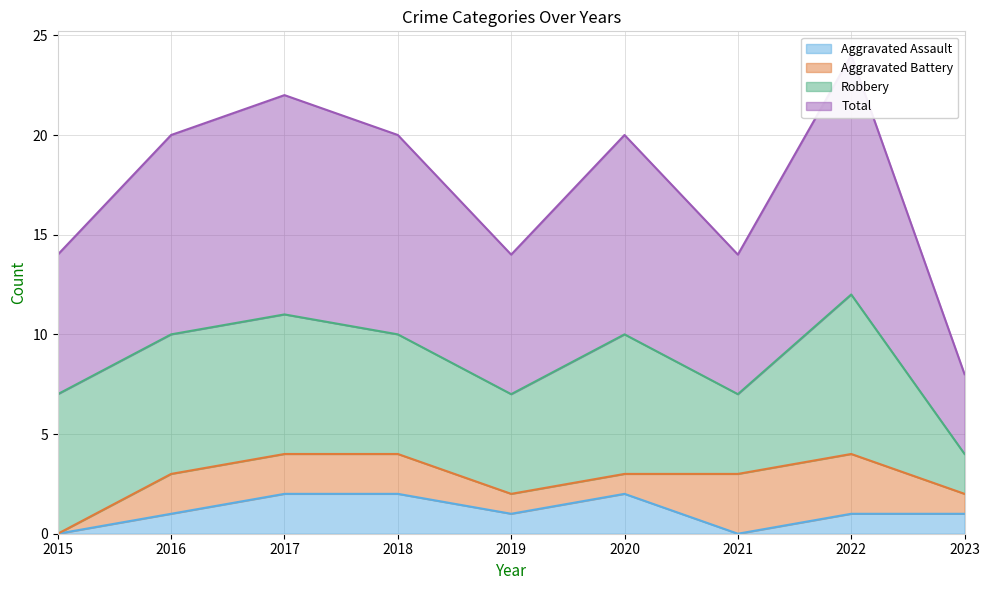

At how many categories does at least one series exceed 0?

9